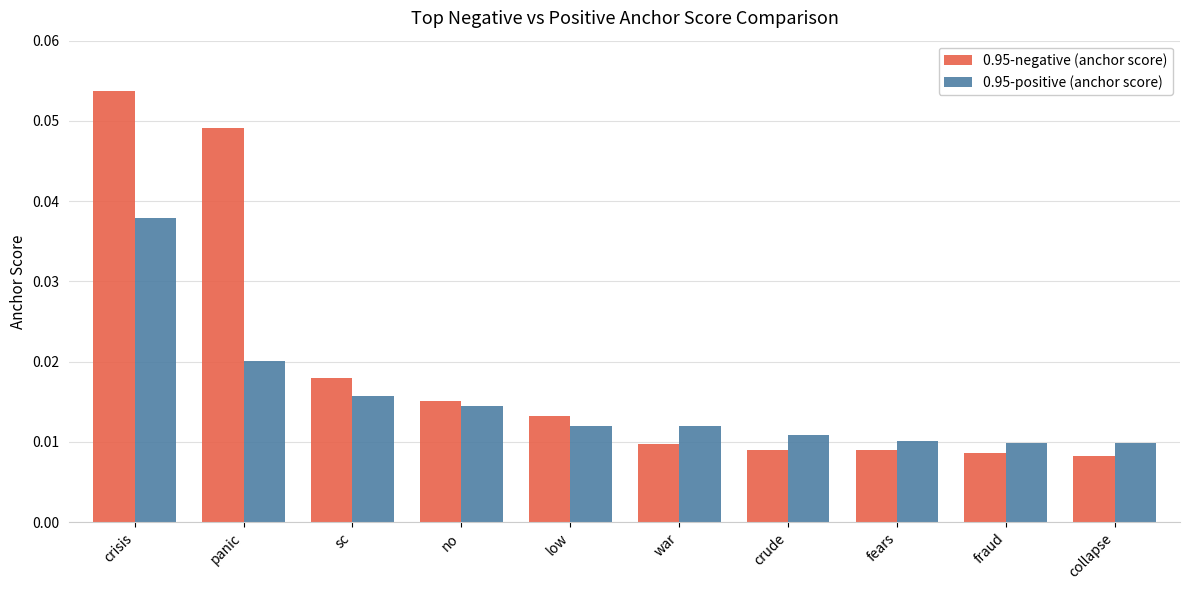

The value of 0.95-negative (anchor score) at panic is 0.1. True or false?

False